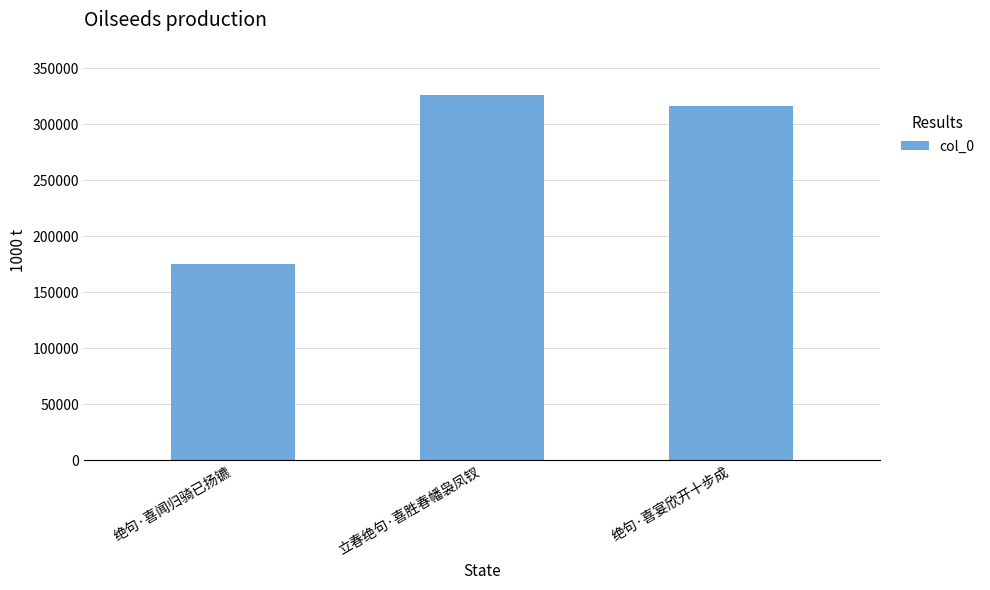

What is the sum of all values?

818324